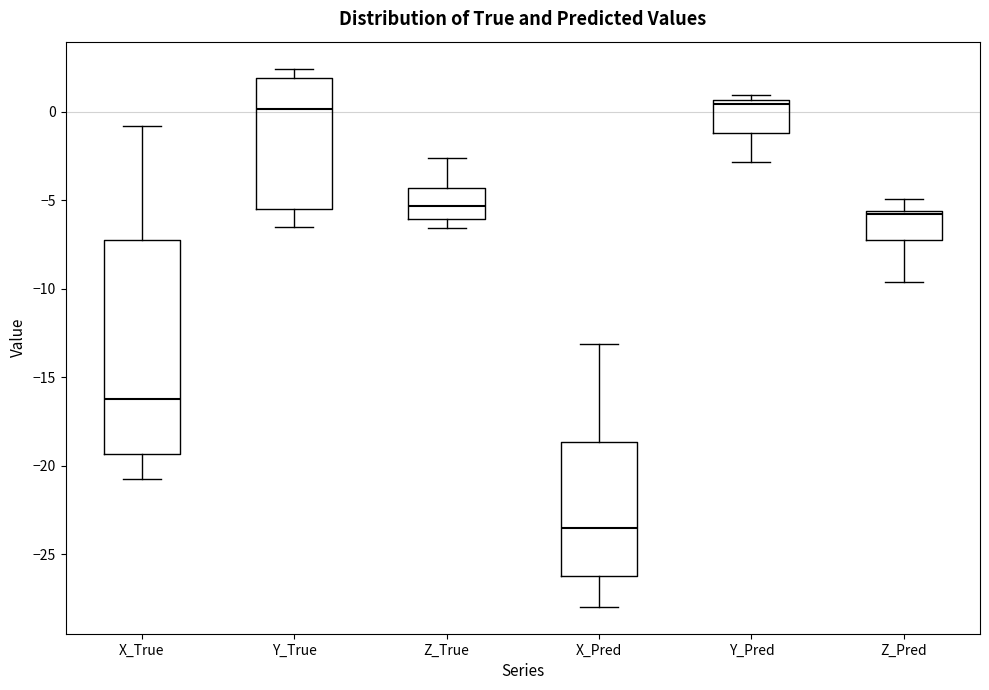

Which box has the lowest median line?

X_Pred